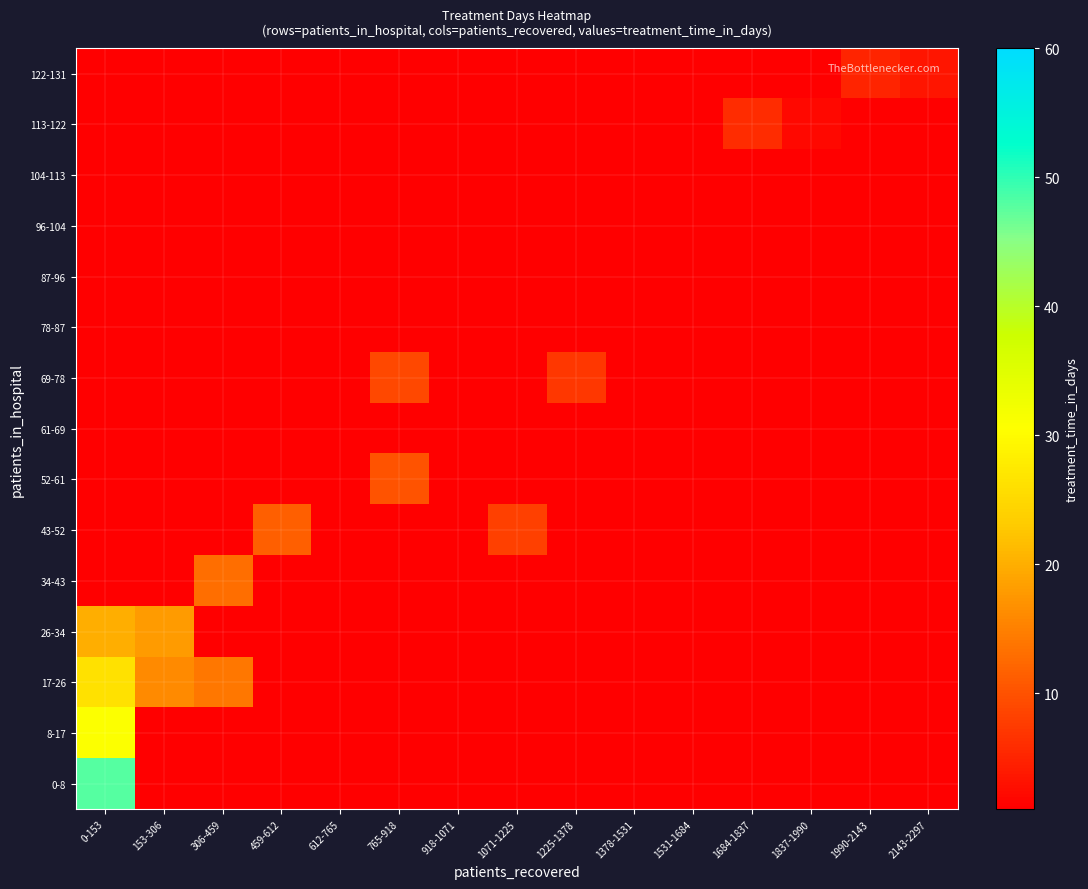

Which series has the largest range (max minus min)?

0-8